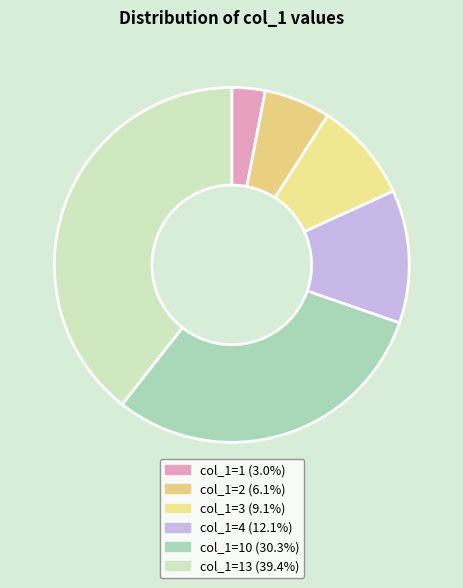

How many slices are in this pie chart?

6